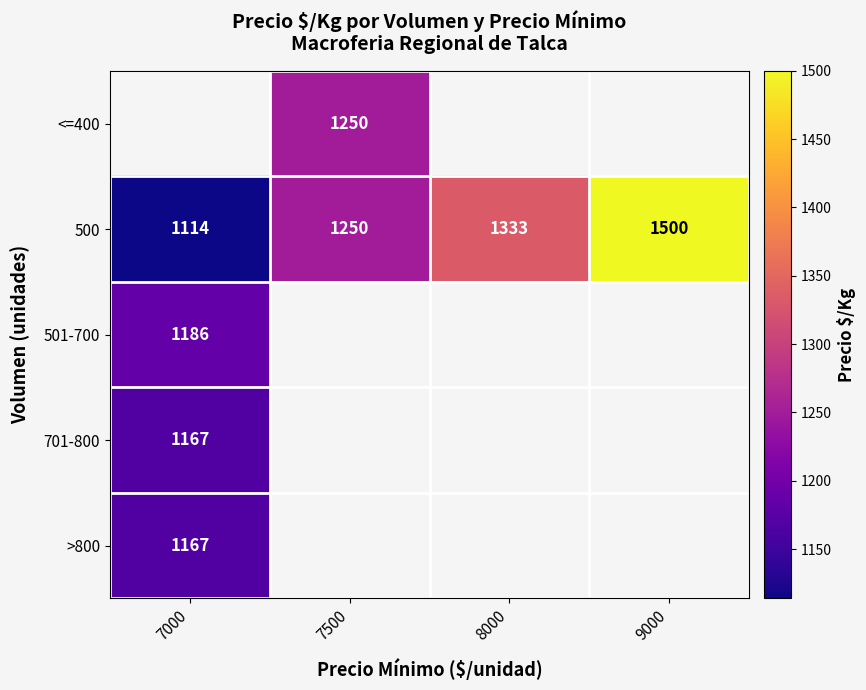

List the labels in order of 500 value, largest first.

9000, 8000, 7500, 7000